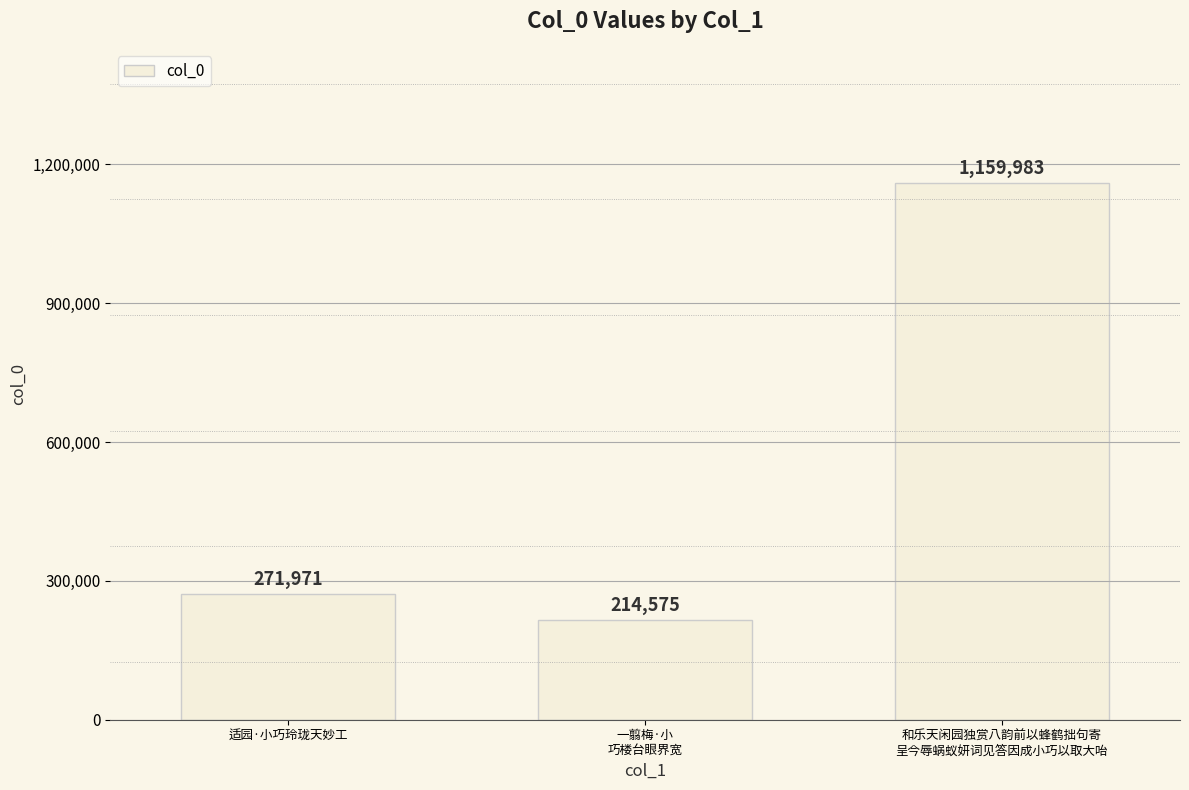

What is the value of the 3rd bar from the left?

1159983